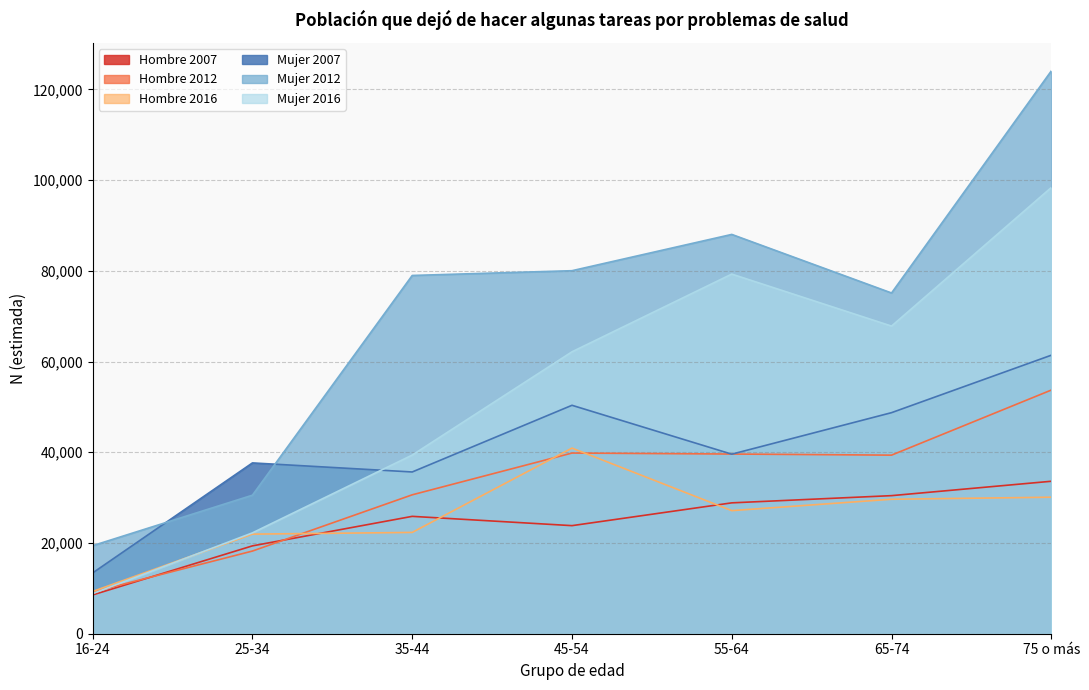

At how many categories does at least one series exceed 95515?

1